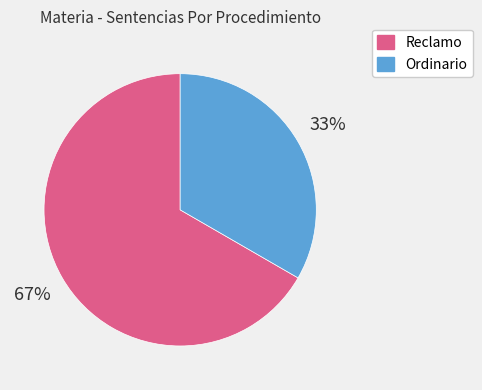

Do Ordinario and Reclamo together represent more than half of the pie?

Yes